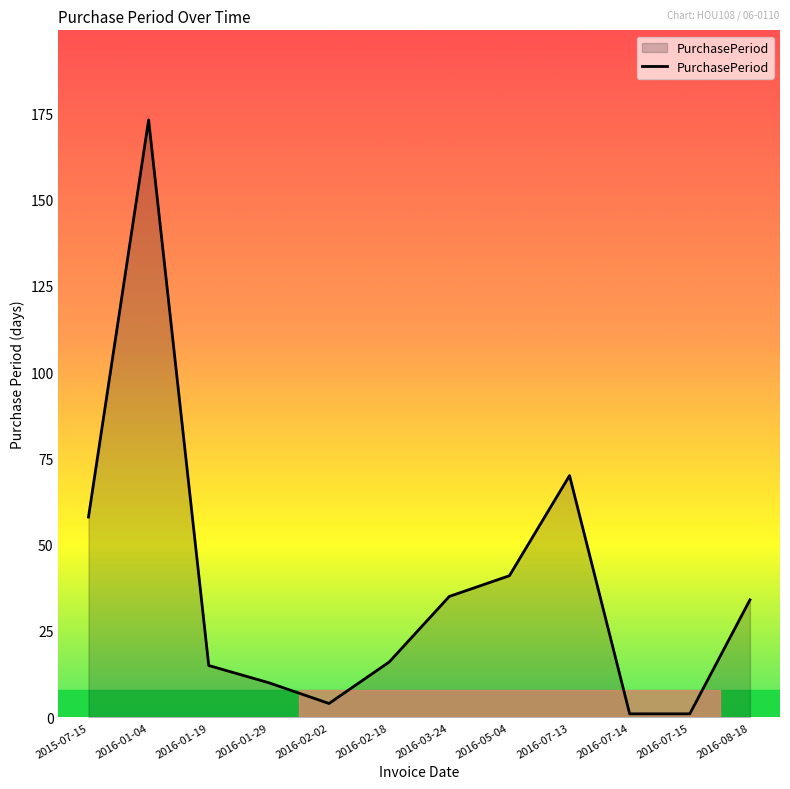

At which label is the value closest to 87?

2016-07-13